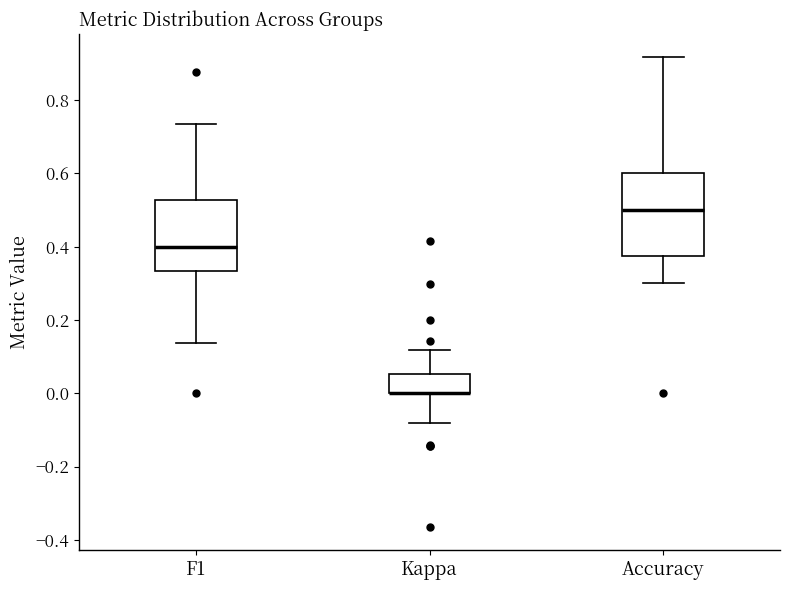

Which box is the tallest, from its lower edge to its upper edge?

Accuracy